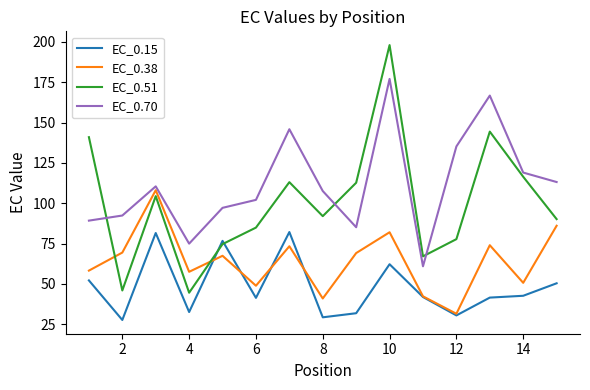

What is the smallest value displayed?

27.6